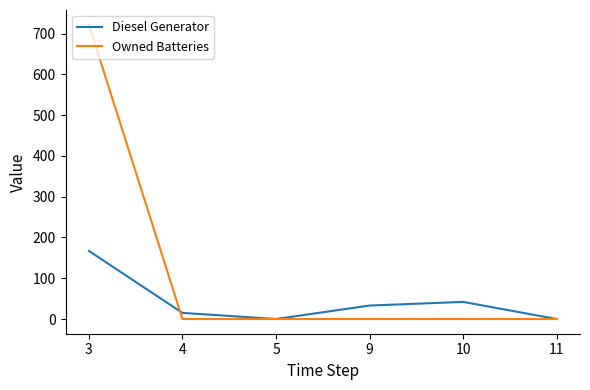

What is the average value of the Owned Batteries series?

120